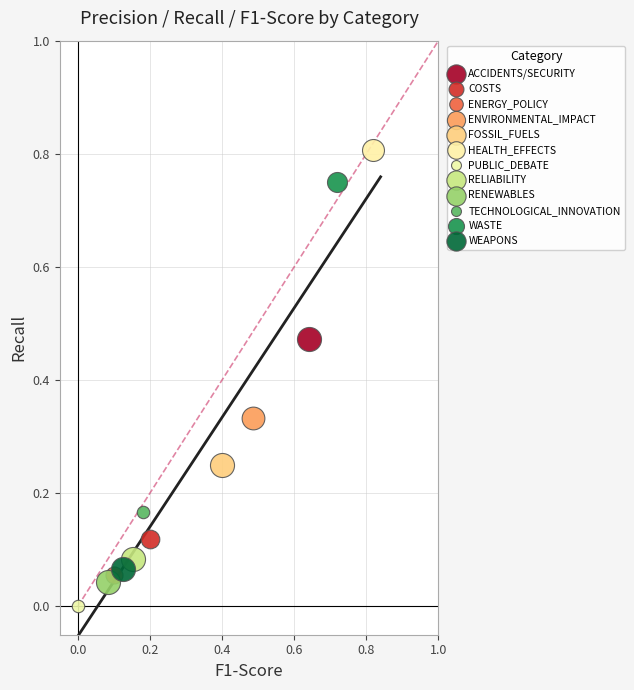

What are all the series names shown in the legend?

ACCIDENTS/SECURITY, COSTS, ENERGY_POLICY, ENVIRONMENTAL_IMPACT, FOSSIL_FUELS, HEALTH_EFFECTS, PUBLIC_DEBATE, RELIABILITY, RENEWABLES, TECHNOLOGICAL_INNOVATION, WASTE, WEAPONS